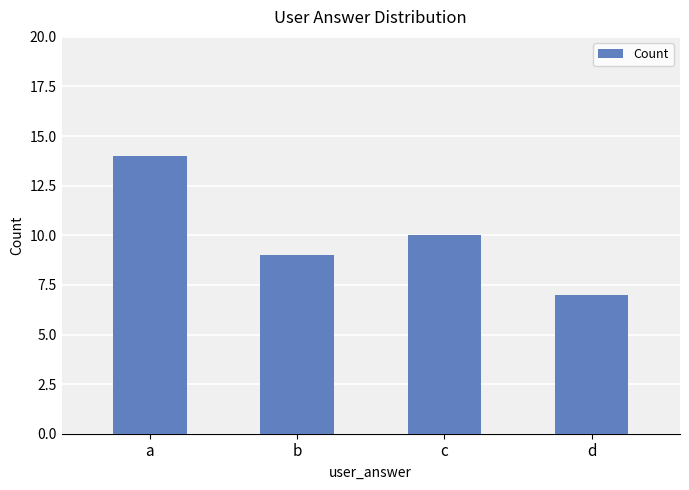

Are the bars grouped side by side (vs. stacked)?

No